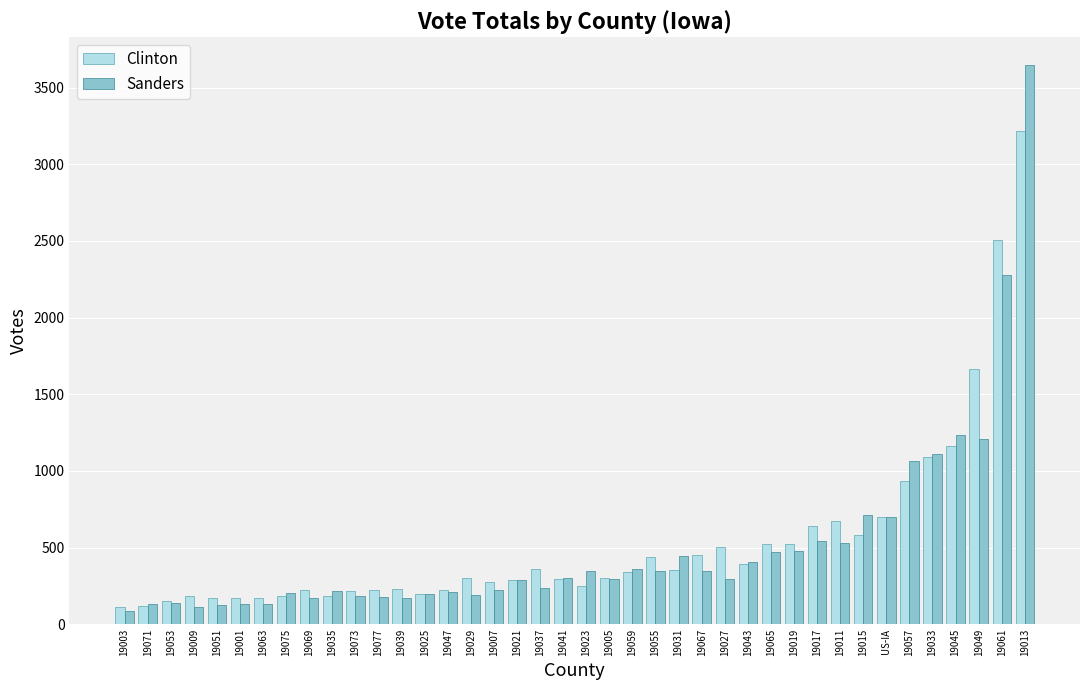

List the series in order of their peak value, lowest first.

Clinton, Sanders